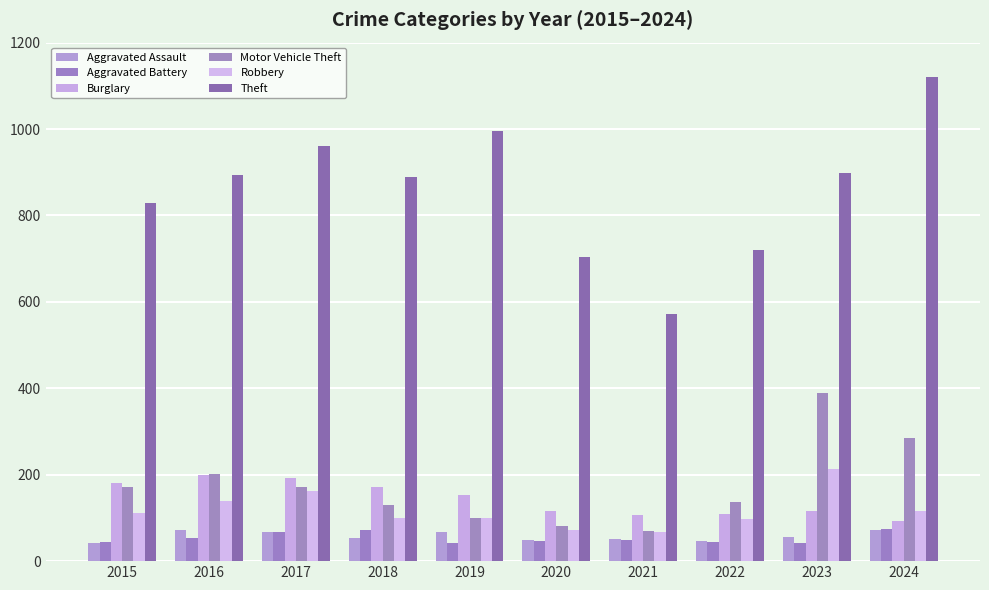

Between 2018 and 2023, which series saw the biggest shift?

Motor Vehicle Theft